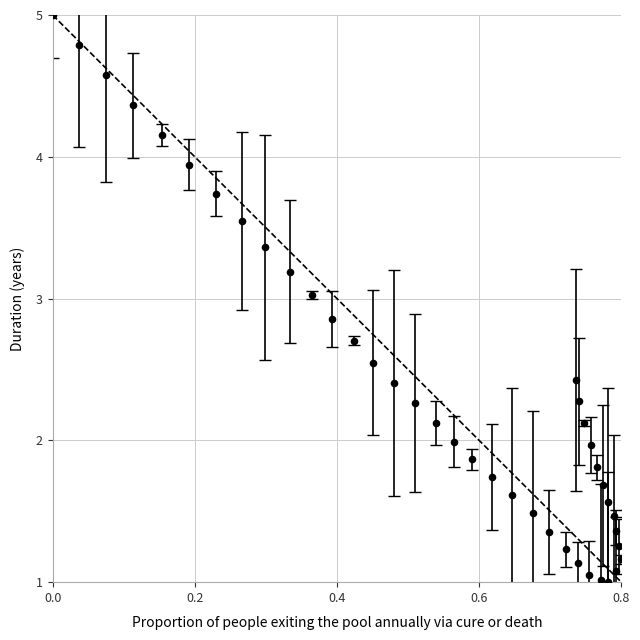

What is the range of X values (max minus min)?

0.8